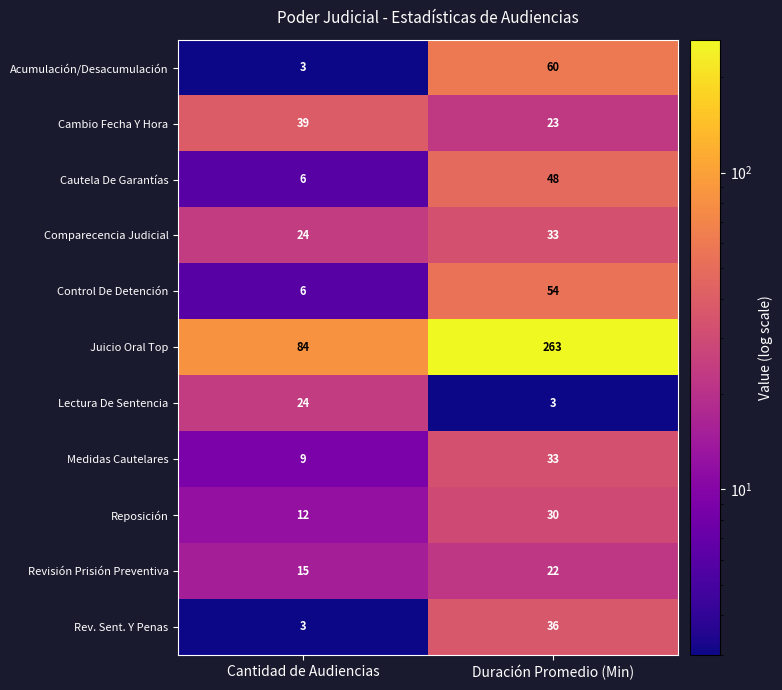

Reading left to right, what are all the values shown in this chart?

Acumulación/Desacumulación: 3	60
Cambio Fecha Y Hora: 39	23
Cautela De Garantías: 6	48
Comparecencia Judicial: 24	33
Control De Detención: 6	54
Juicio Oral Top: 84	263
Lectura De Sentencia: 24	3
Medidas Cautelares: 9	33
Reposición: 12	30
Revisión Prisión Preventiva: 15	22
Rev. Sent. Y Penas: 3	36